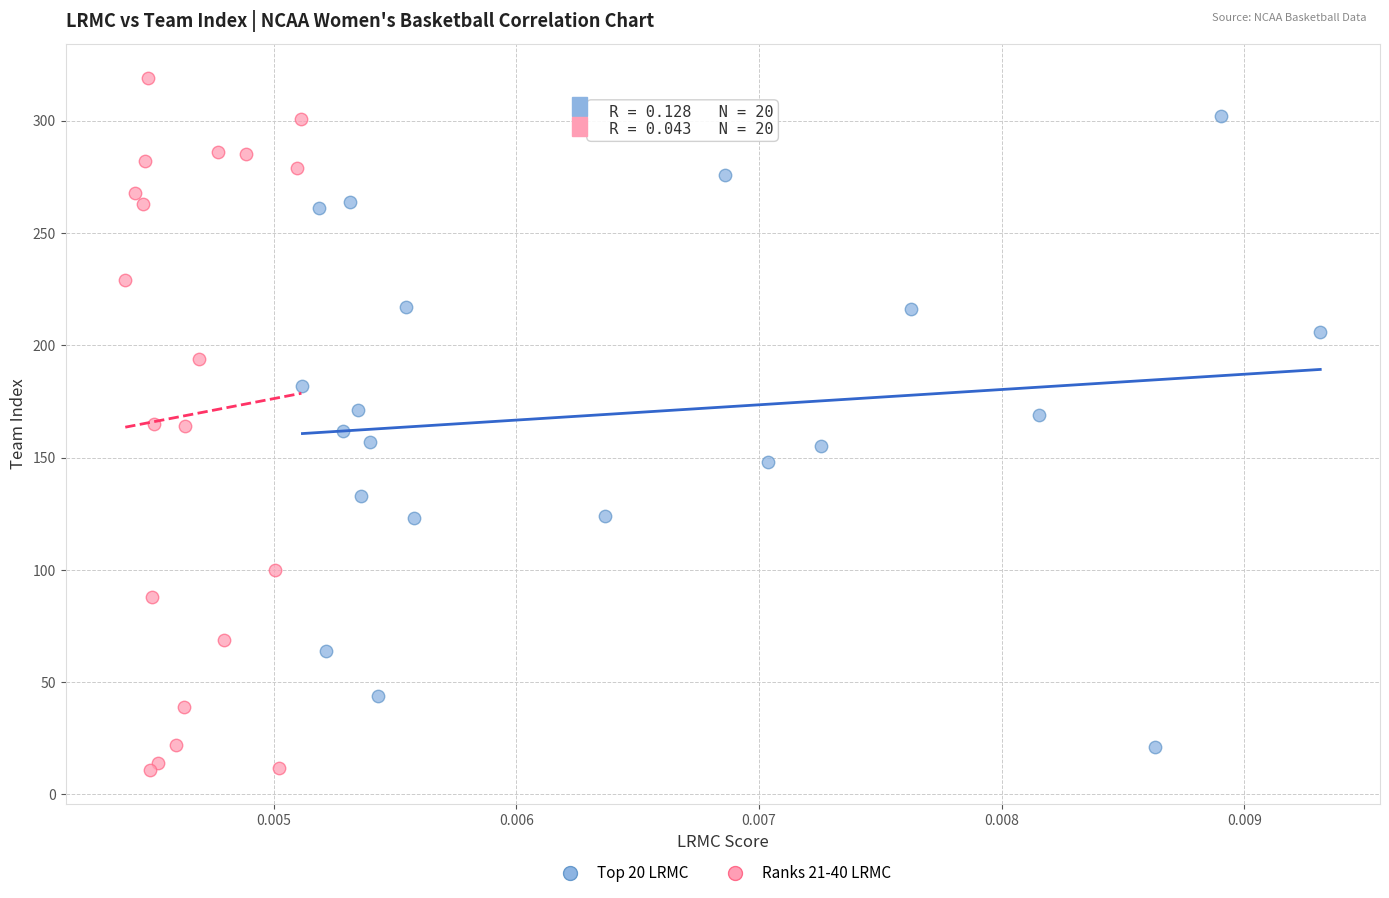

Which series has the largest Y range (max minus min)?

Ranks 21-40 LRMC